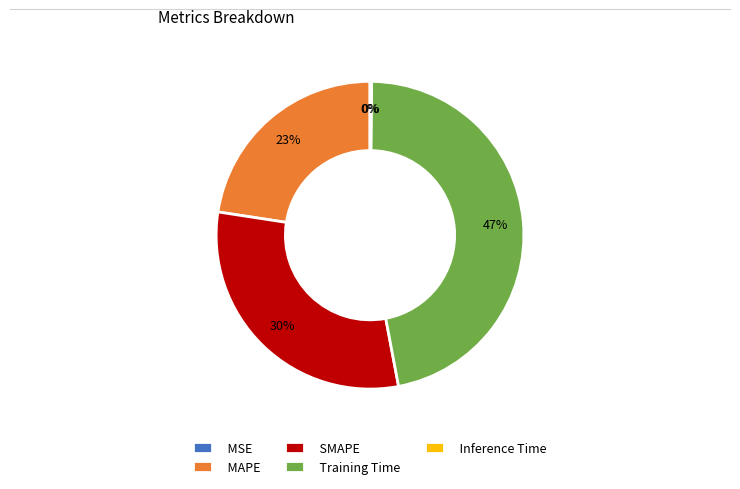

Is it true that SMAPE is 37% of the pie?

False